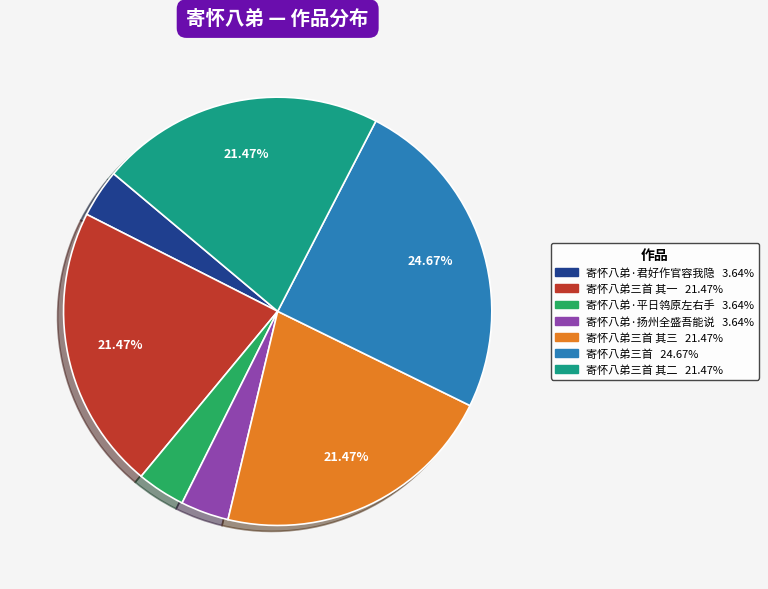

Is there a majority slice in this chart?

No